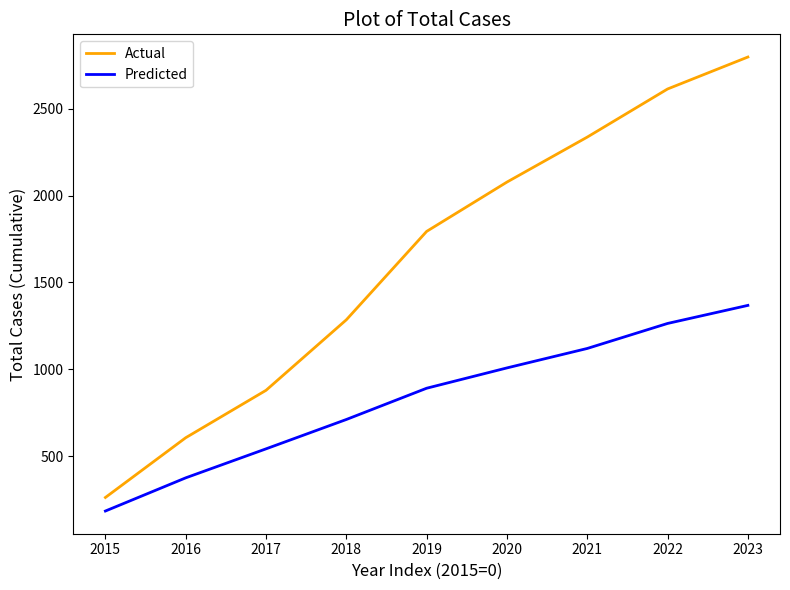

Reading left to right, list all the values displayed in this chart.

Actual: 2015=262	2016=606	2017=879	2018=1285	2019=1794	2020=2078	2021=2337	2022=2614	2023=2798
Predicted: 2015=184	2016=375	2017=542	2018=711	2019=891	2020=1008	2021=1120	2022=1264	2023=1368